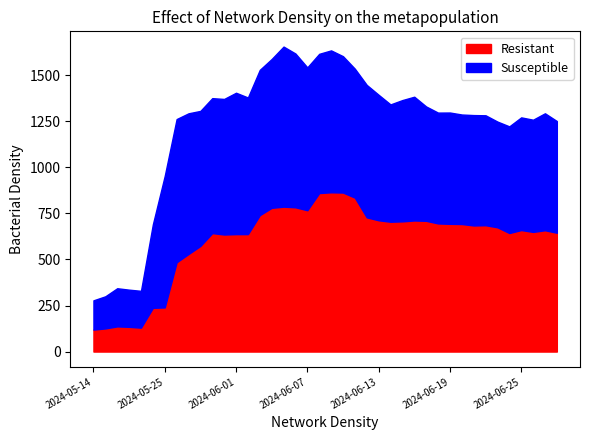

Does the chart have visible grid lines?

No